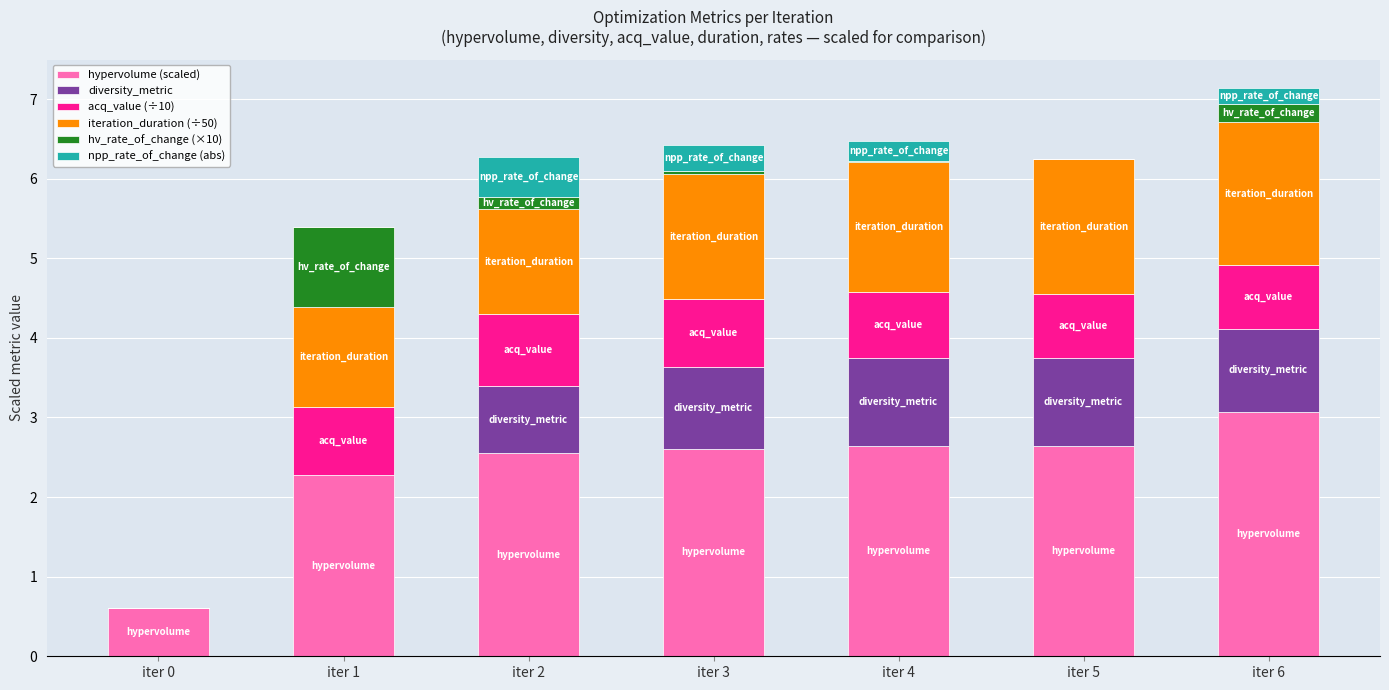

Are the bars grouped side by side (vs. stacked)?

No